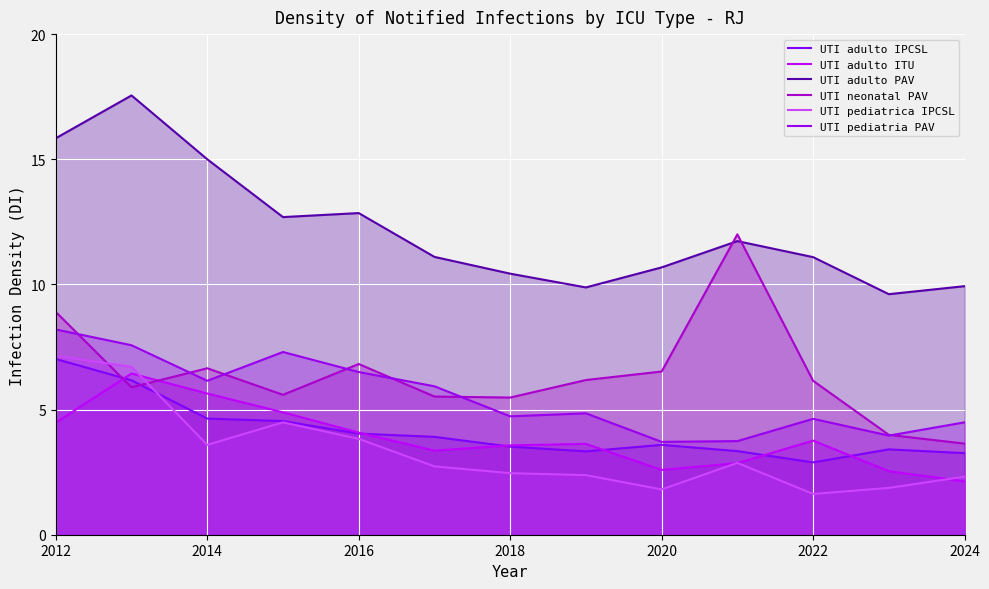

What are all the series names shown in the legend?

UTI adulto IPCSL, UTI adulto ITU, UTI adulto PAV, UTI neonatal PAV, UTI pediatrica IPCSL, UTI pediatria PAV